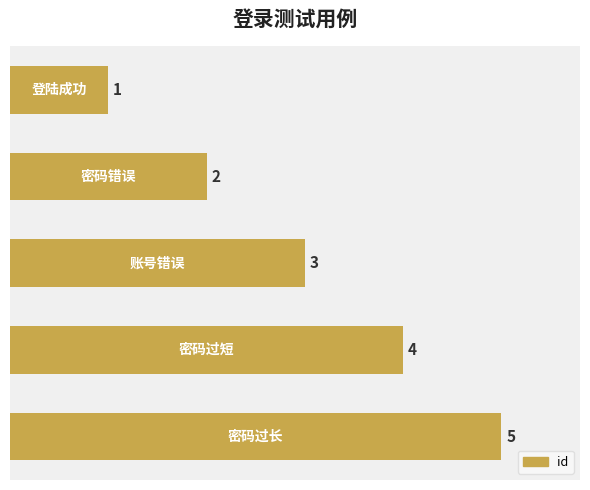

Count the values in the range 2 to 4.

3